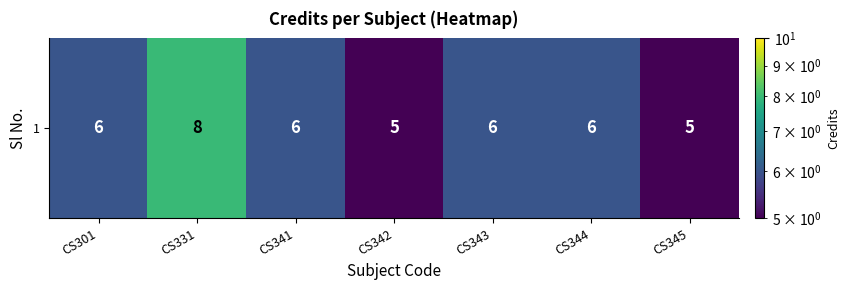

What is the change in value from CS331 to CS343?

-2